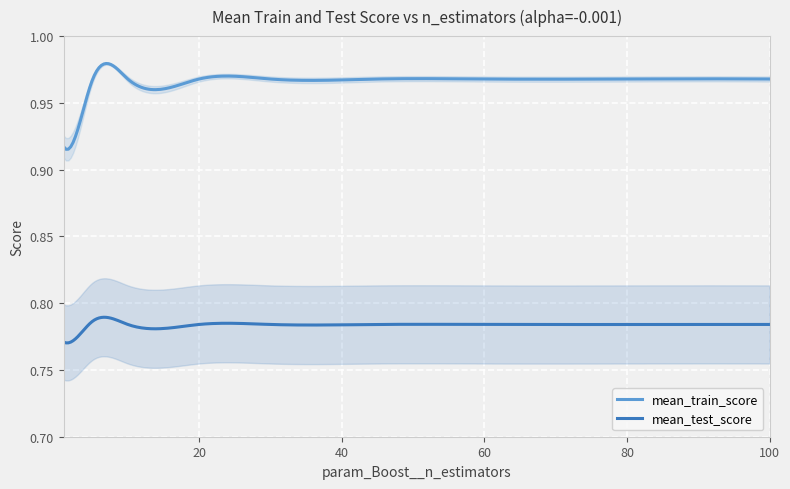

True or false: mean_train_score and mean_test_score intersect in this chart.

False